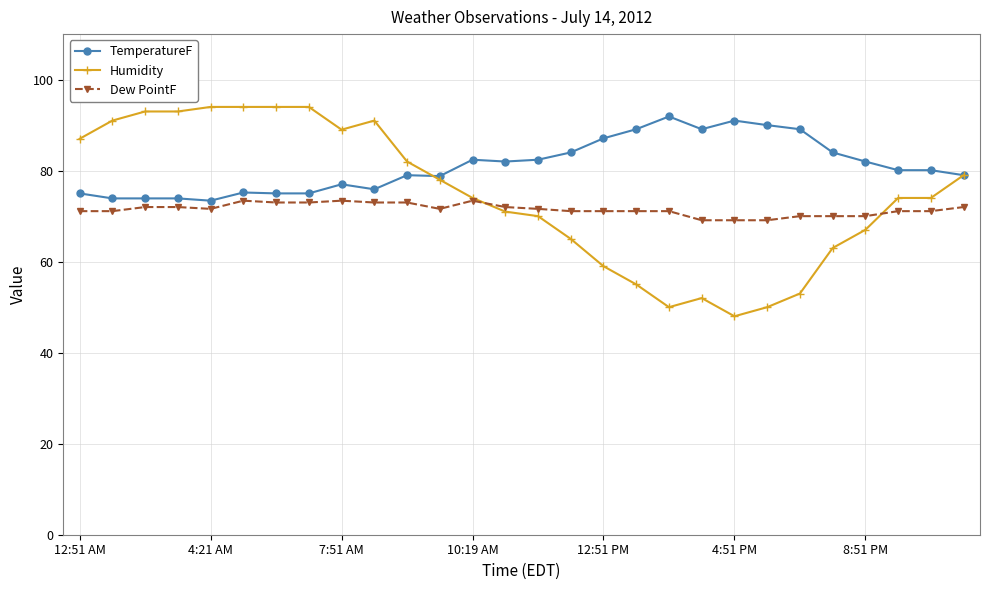

True or false: TemperatureF has more than 2 points higher than both neighbors.

True